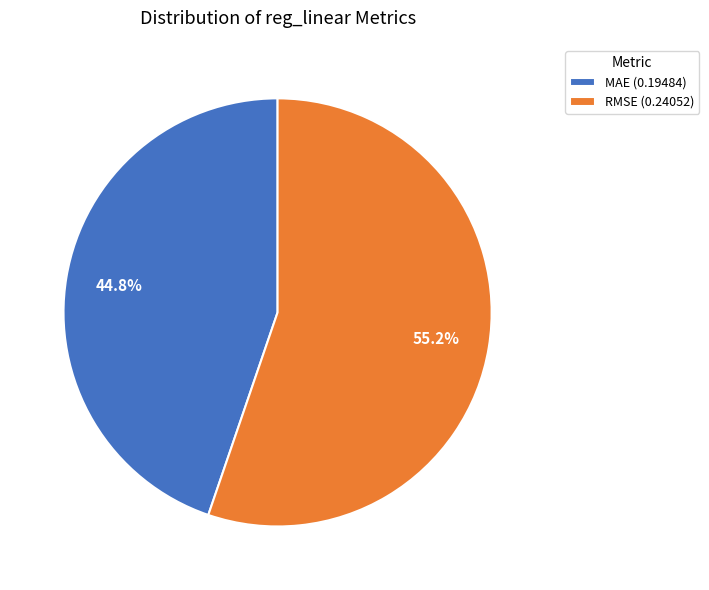

What is the largest slice in the pie chart?

RMSE